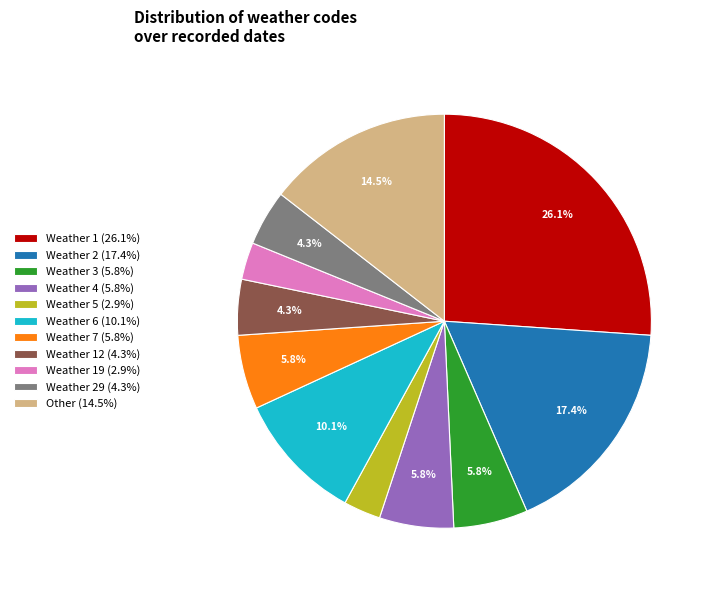

Do Weather 19 (2.9%) and Weather 7 (5.8%) together represent more than half of the pie?

No